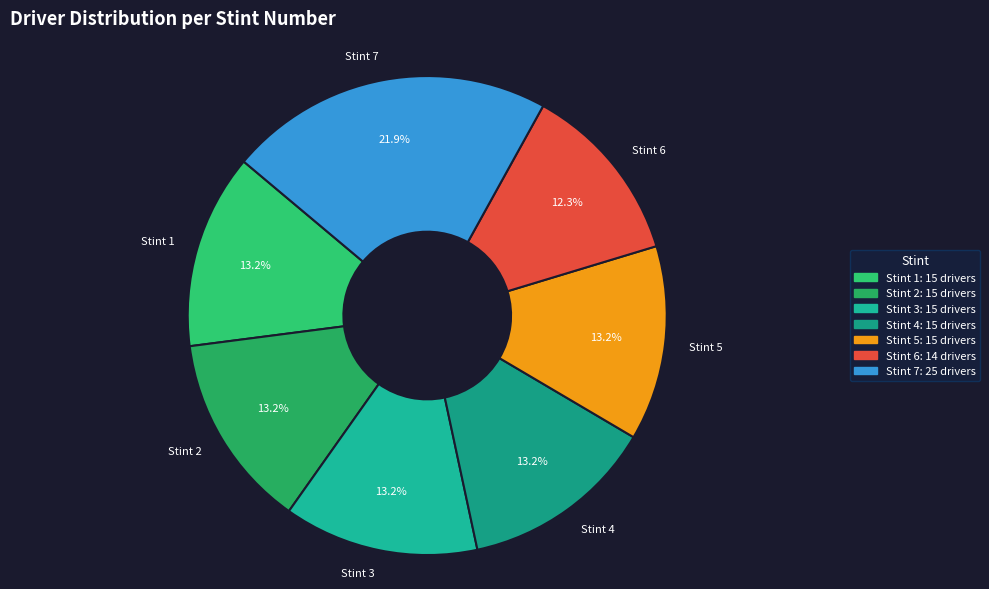

Which has a higher value, Stint 7 or Stint 6?

Stint 7